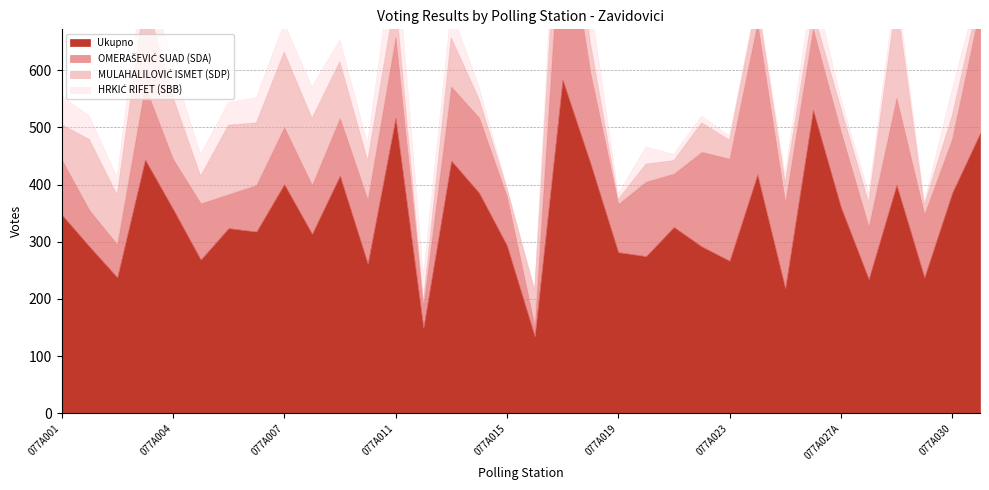

List the series in order of their peak value, lowest first.

HRKIĆ RIFET (SBB), MULAHALILOVIĆ ISMET (SDP), OMERAŠEVIĆ SUAD (SDA), Ukupno